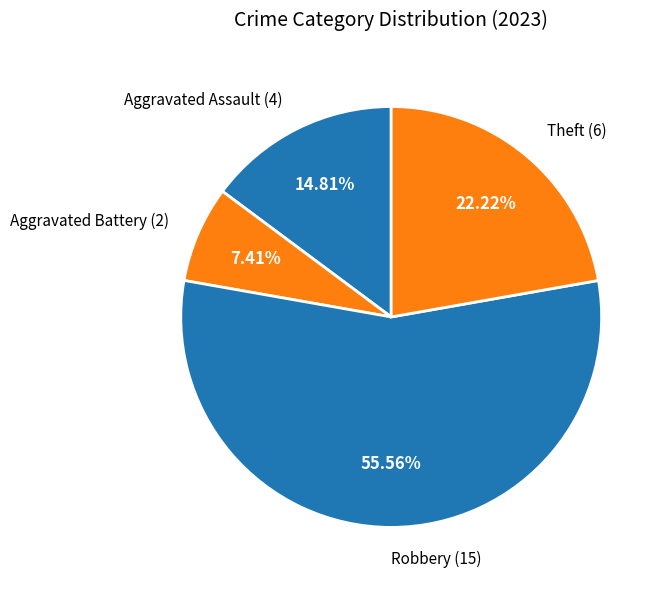

Approximately how many times larger is the value at Aggravated Assault (4) compared to Robbery (15)?

0.3